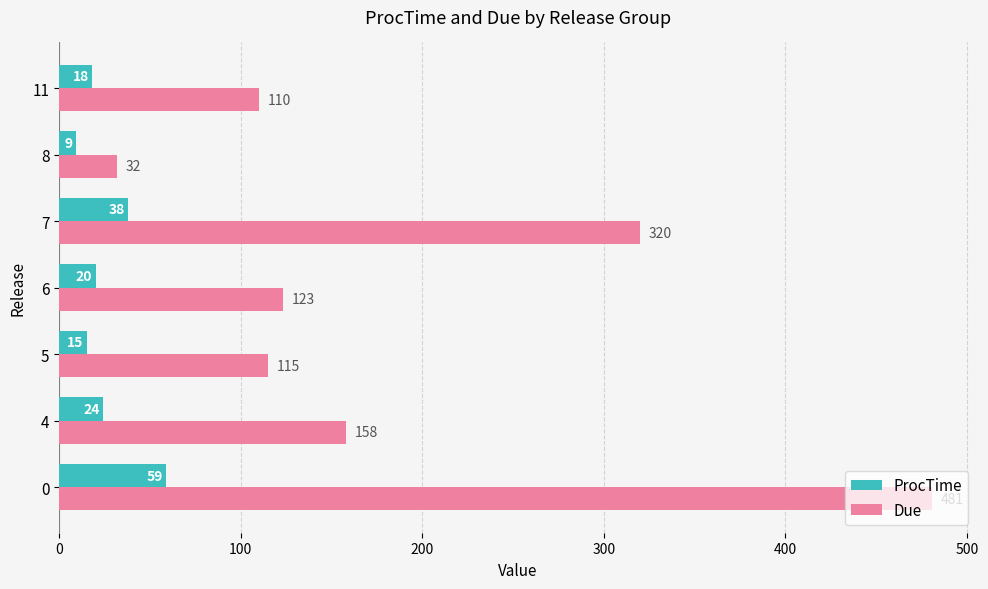

What are all the series names shown in the legend?

ProcTime, Due